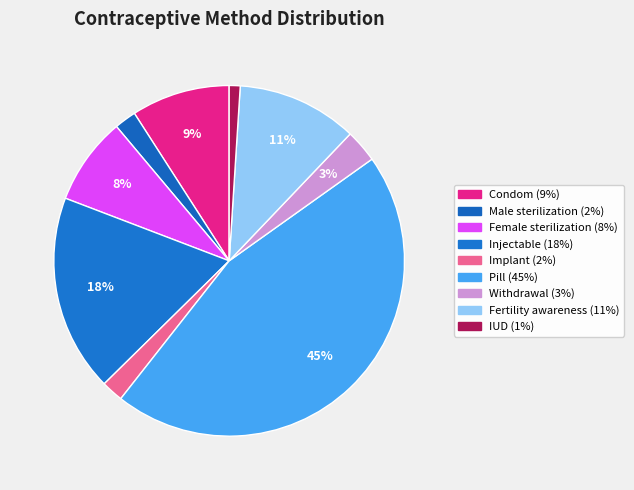

How many slices are in this pie chart?

9